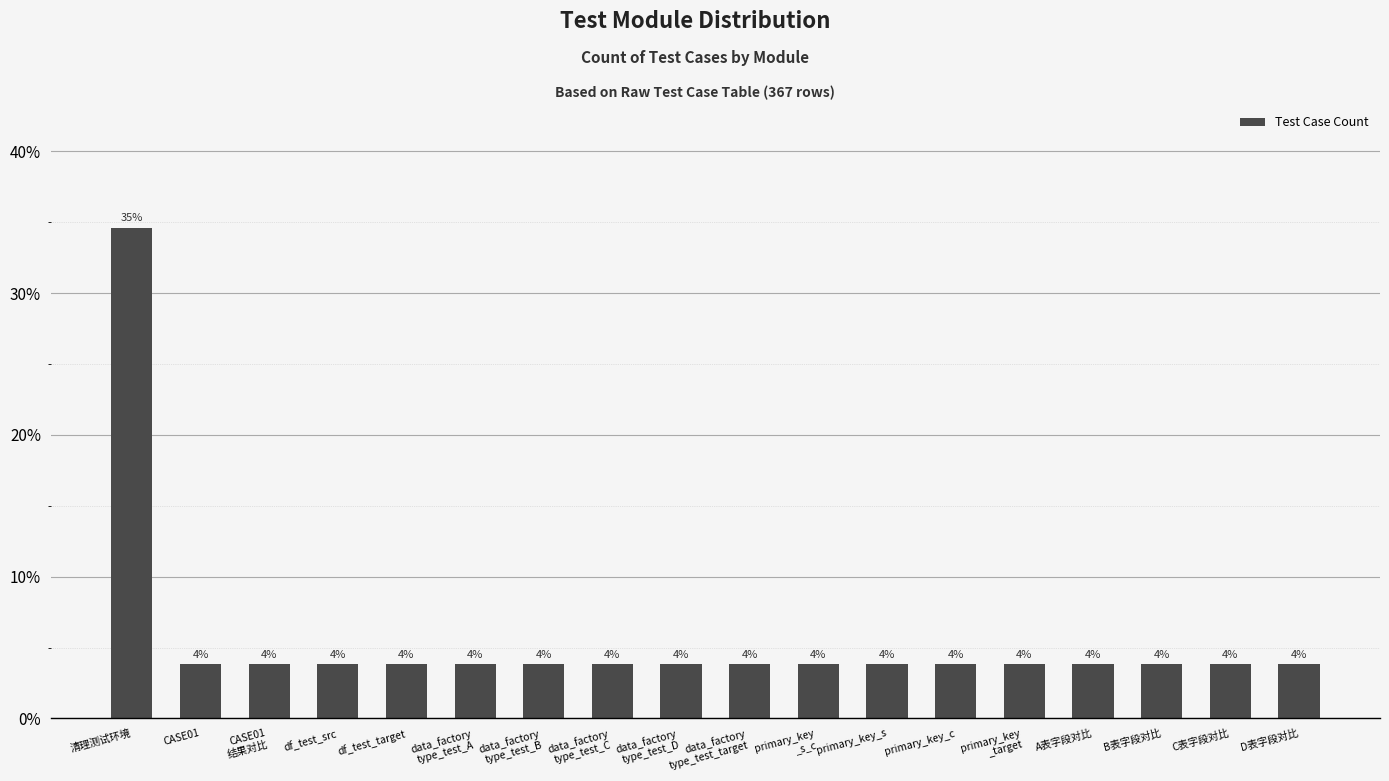

Rank the categories by value from lowest to highest.

CASE01, CASE01
结果对比, df_test_src, df_test_target, data_factory
type_test_A, data_factory
type_test_B, data_factory
type_test_C, data_factory
type_test_D, data_factory
type_test_target, primary_key
_s_c, primary_key_s, primary_key_c, primary_key
_target, A表字段对比, B表字段对比, C表字段对比, D表字段对比, 清理测试环境